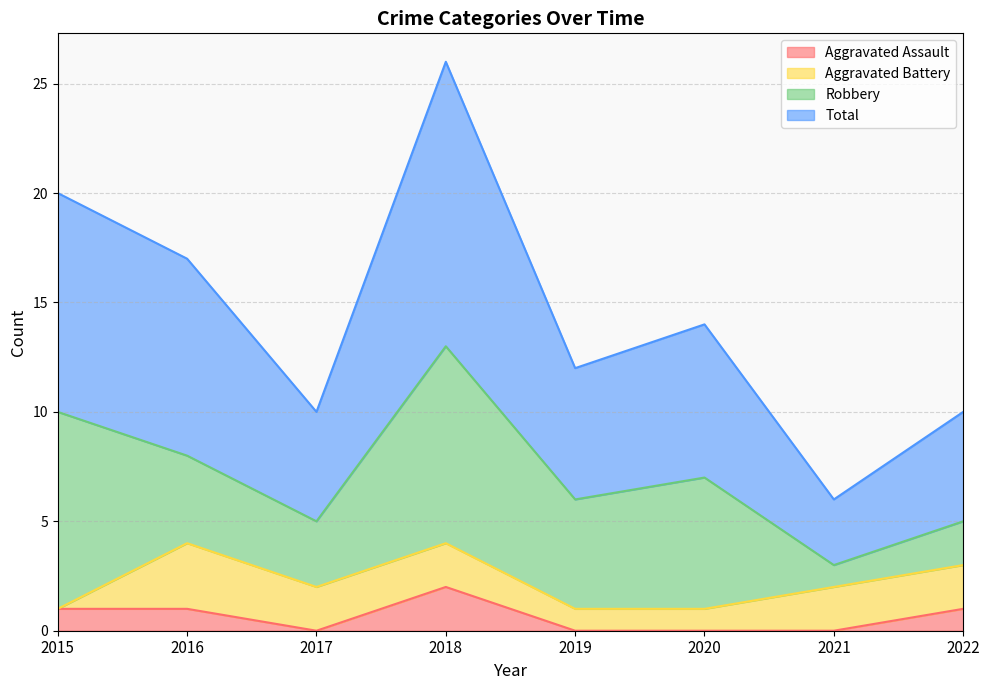

What are all the series names shown in the legend?

Aggravated Assault, Aggravated Battery, Robbery, Total